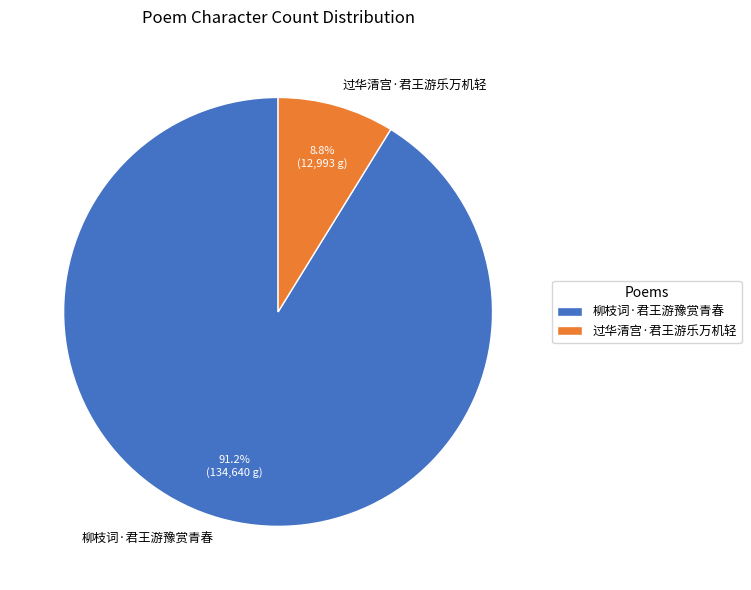

How much of the chart is everything except 过华清宫·君王游乐万机轻?

91.2%